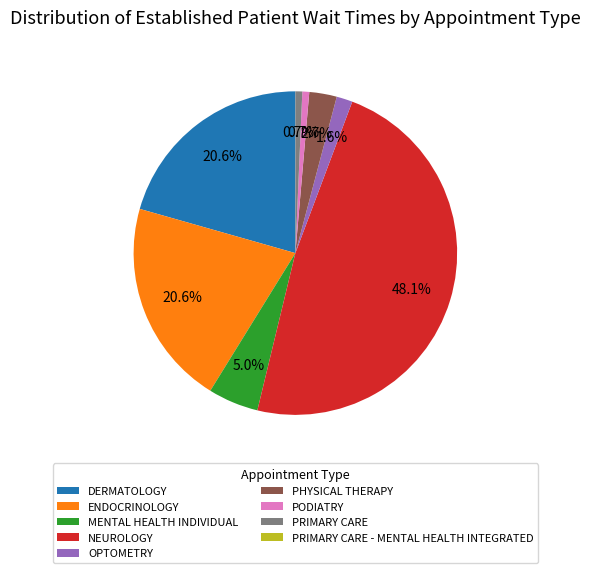

How much of the chart is everything except DERMATOLOGY?

79.4%